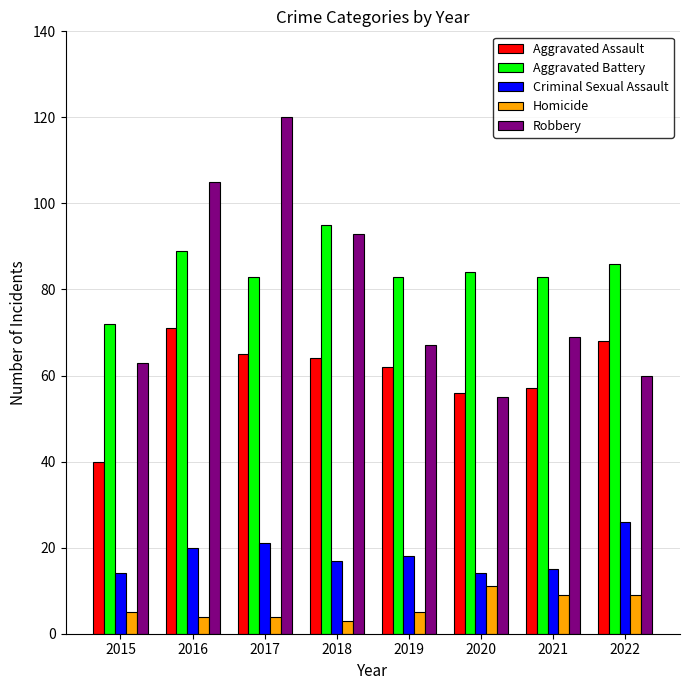

What is the value of the Criminal Sexual Assault bar at the 7th from the left?

15